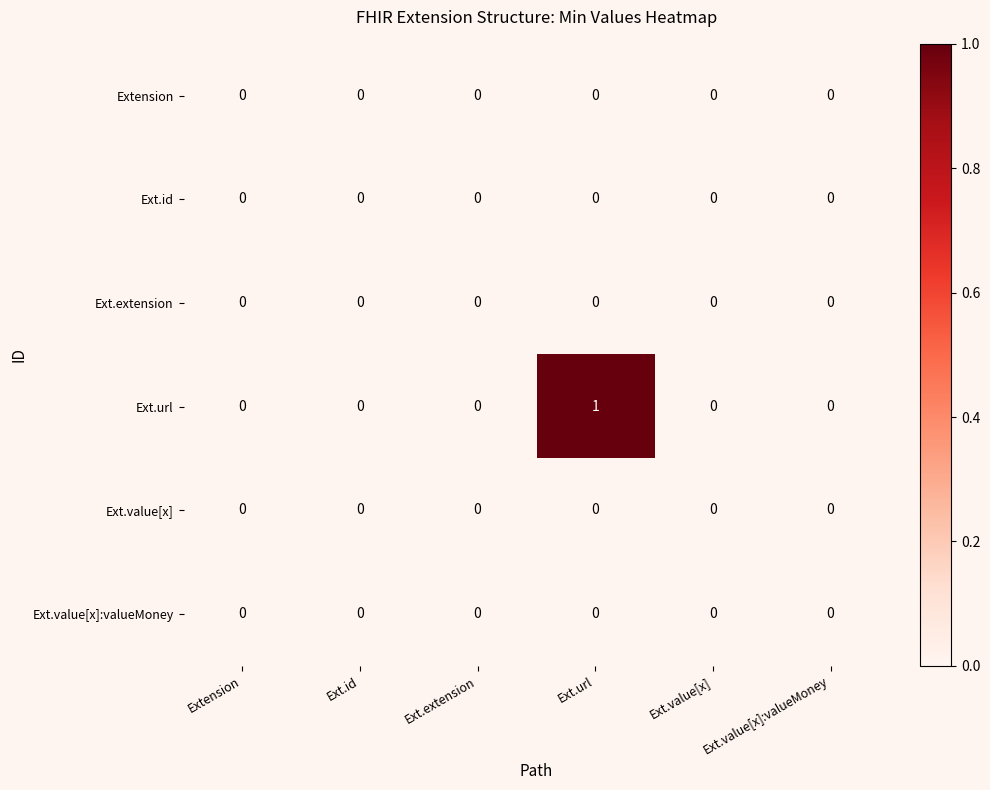

True or false: Extension has a value of 0 at Extension.

True